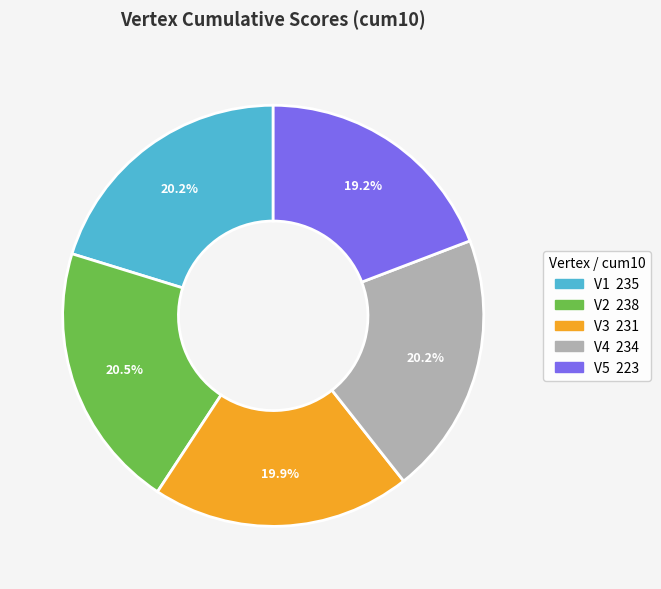

What is the ratio of the value at V2 to the value at V4?

1.0